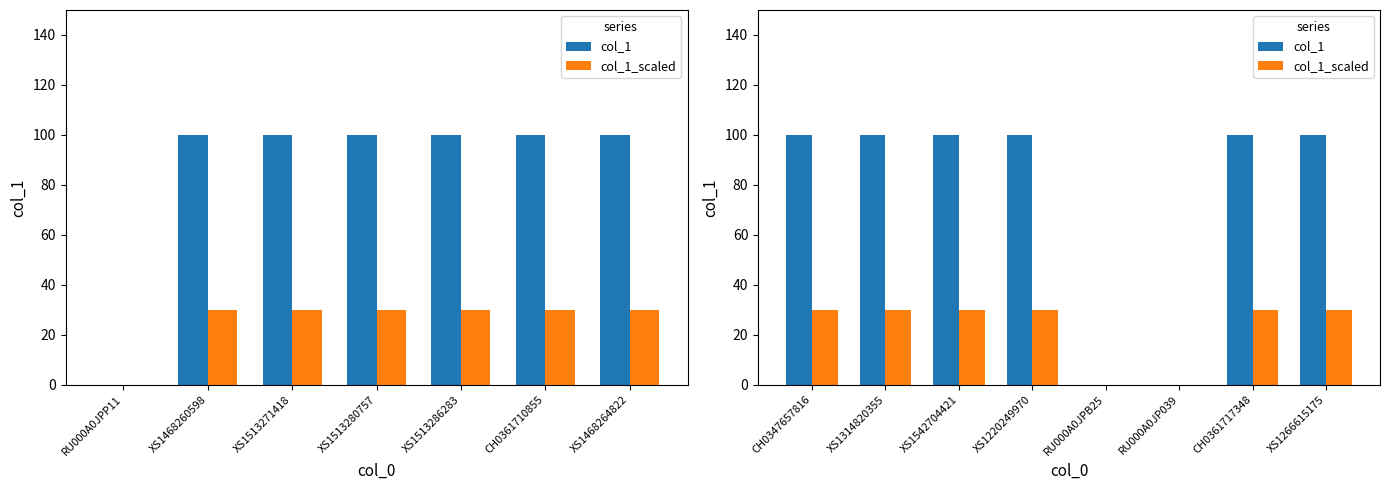

At which label is col_1 closest to 50?

CH0347657816